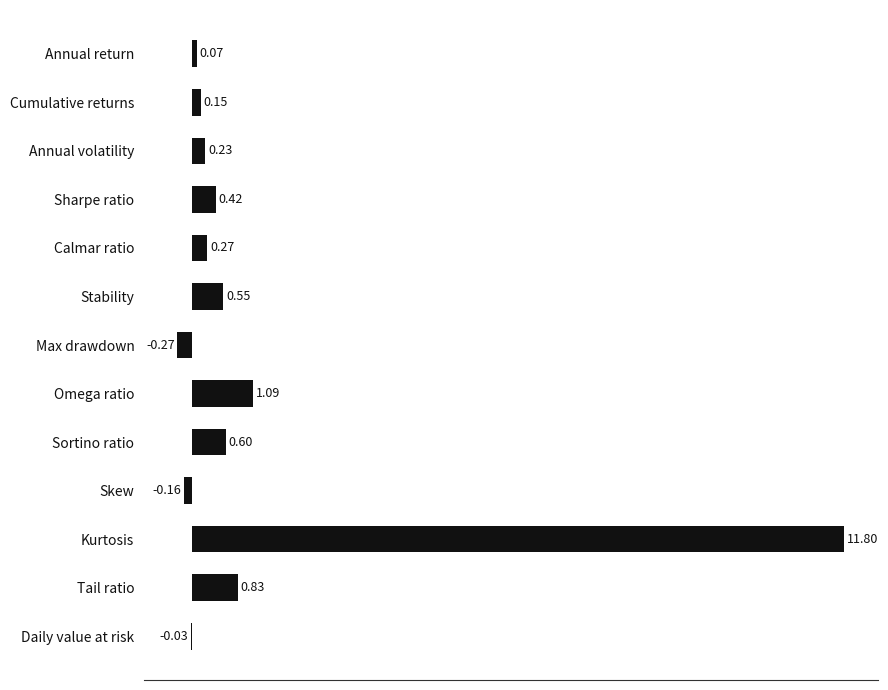

What is the sum of the values at Cumulative returns and Sharpe ratio?

0.6